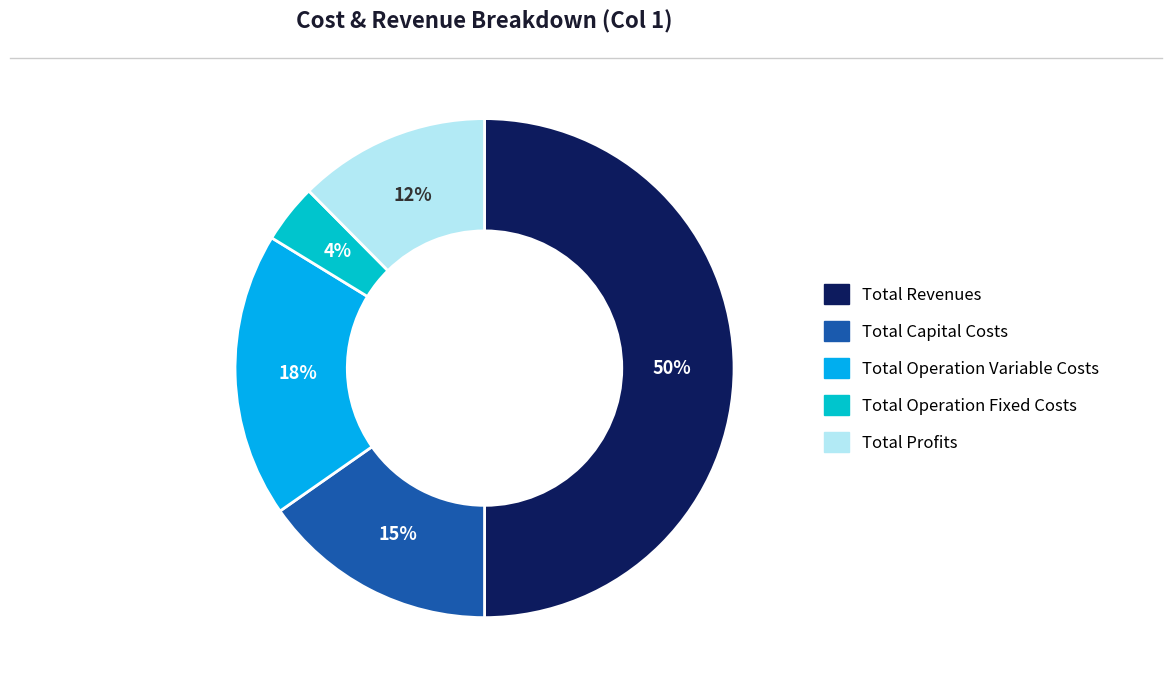

Does Total Operation Variable Costs account for over 50% of the chart?

No